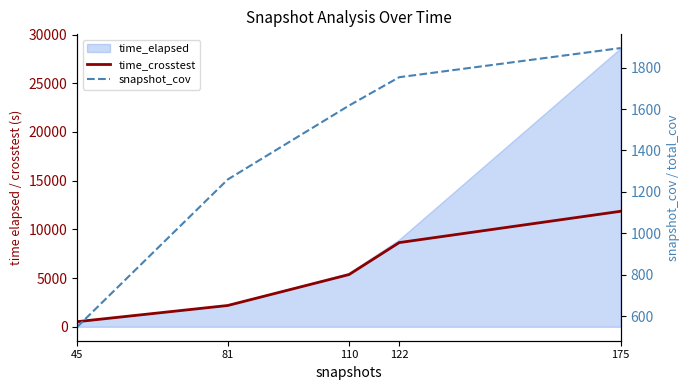

True or false: time_crosstest has a value of 7083.2 at 110.

False